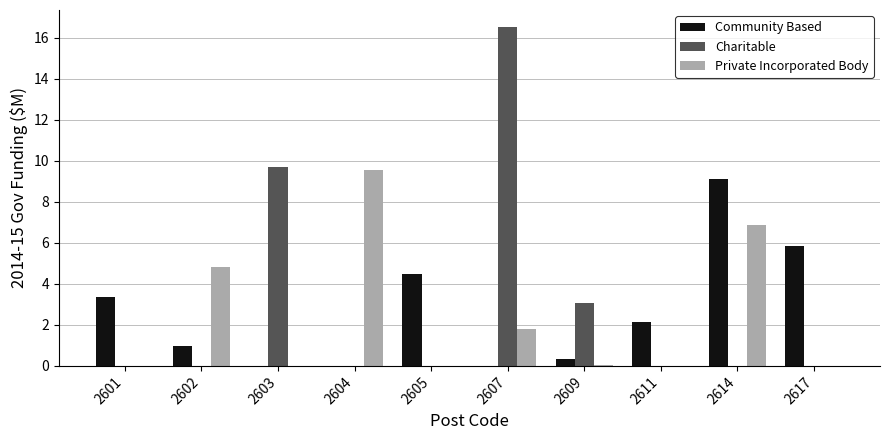

Which series has the largest range (max minus min)?

Charitable